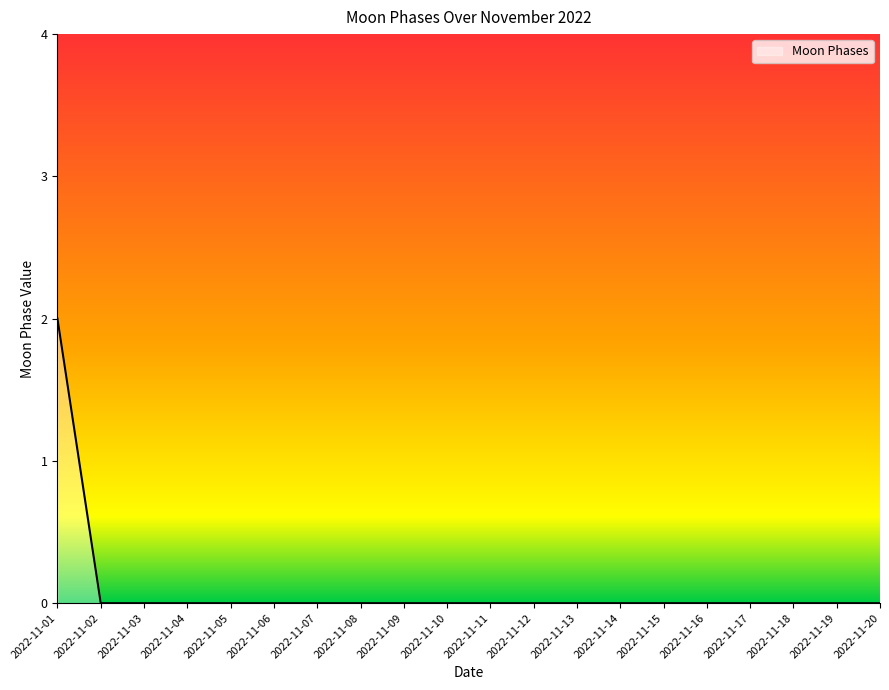

Reading right to left, transcribe all the data shown in this chart.

0	0	0	0	0	0	0	0	0	0	0	0	0	0	0	0	0	0	0	2